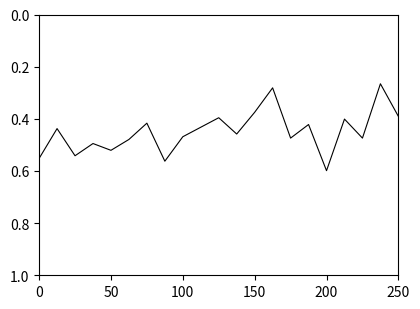

At which category does the chart reach its peak across all series?

200